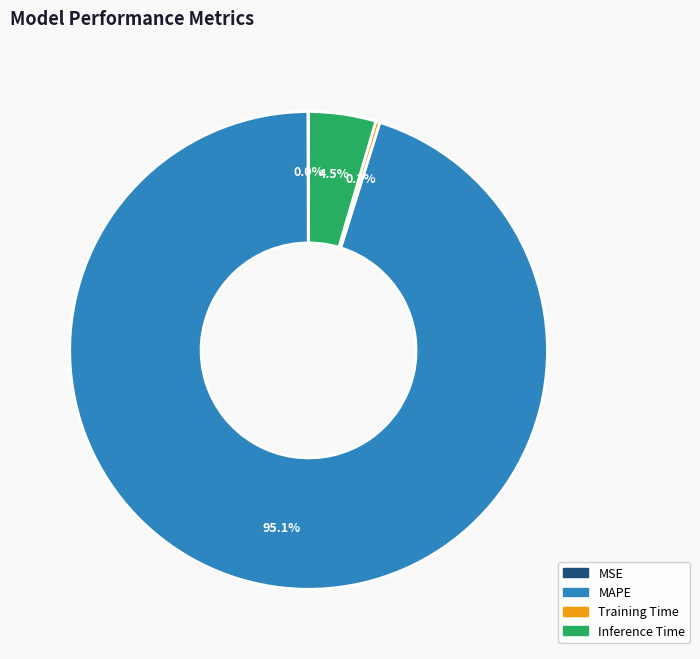

What is the majority slice?

MAPE